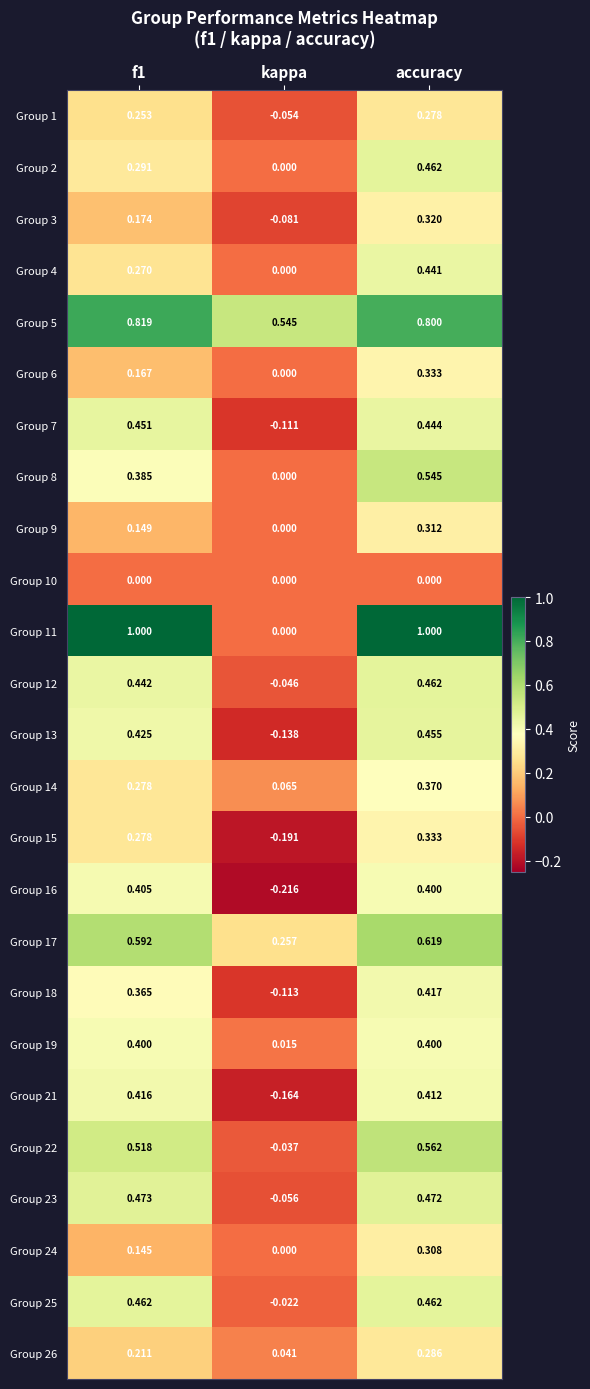

What is the total value across all series at f1?

9.4